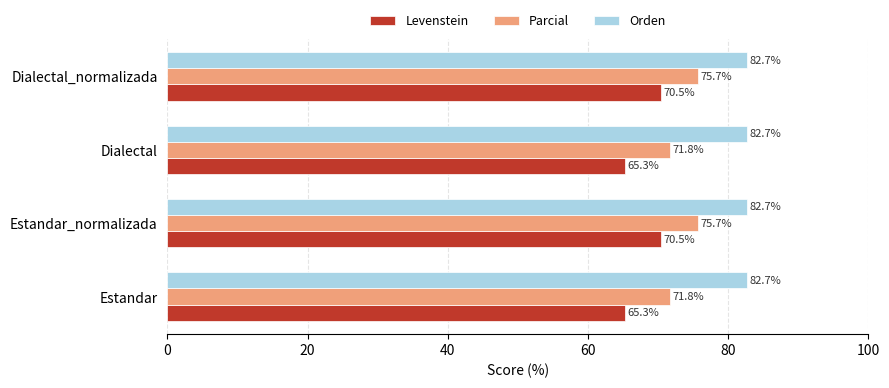

Is the value of Orden at Estandar greater than the value of Parcial at Dialectal_normalizada?

Yes